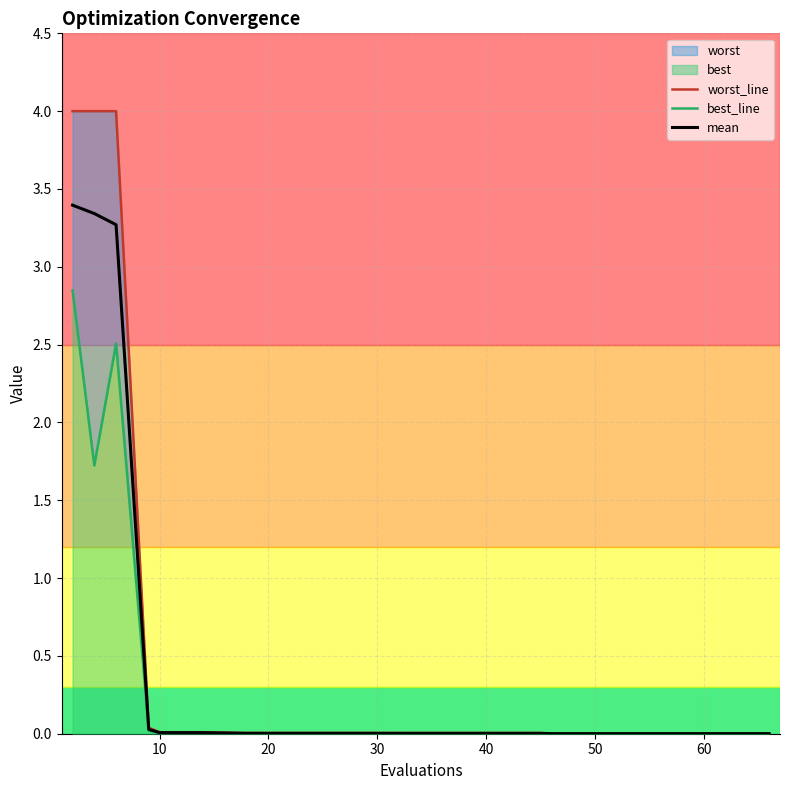

The value of mean at 30 is 0.0. True or false?

True